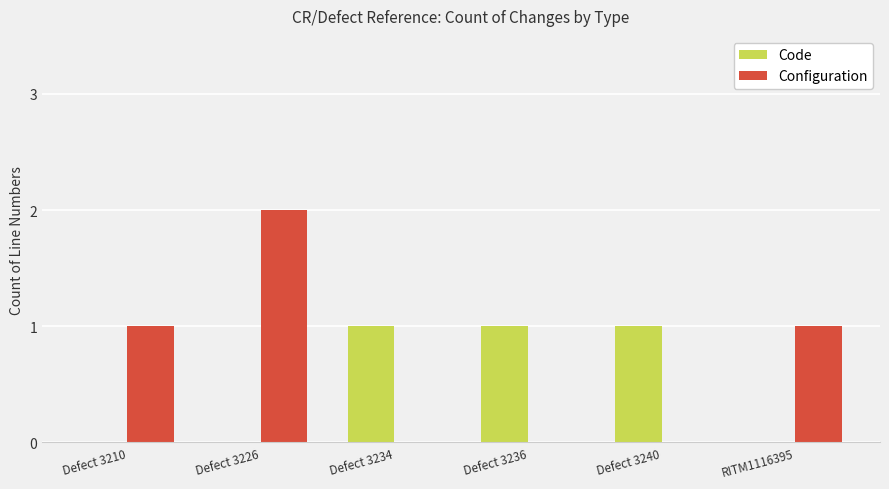

Reading left to right, what are all the values shown in this chart?

Code: 0	0	1	1	1	0
Configuration: 1	2	0	0	0	1